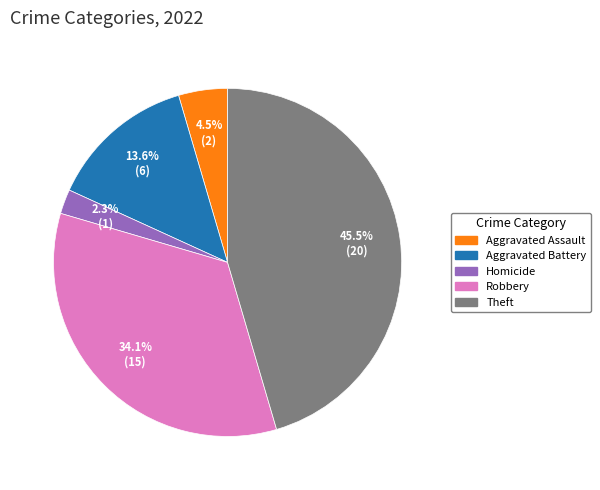

Is there any slice that represents more than half of the pie?

No